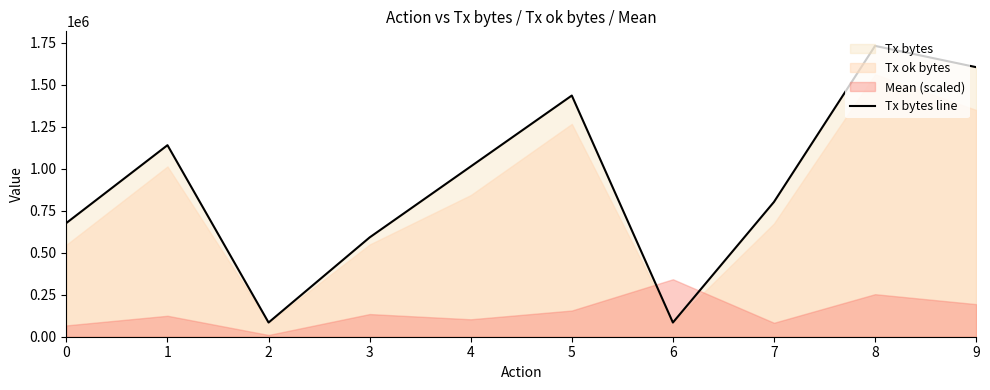

What is the approximate value at 8, to the nearest 50?

1731200